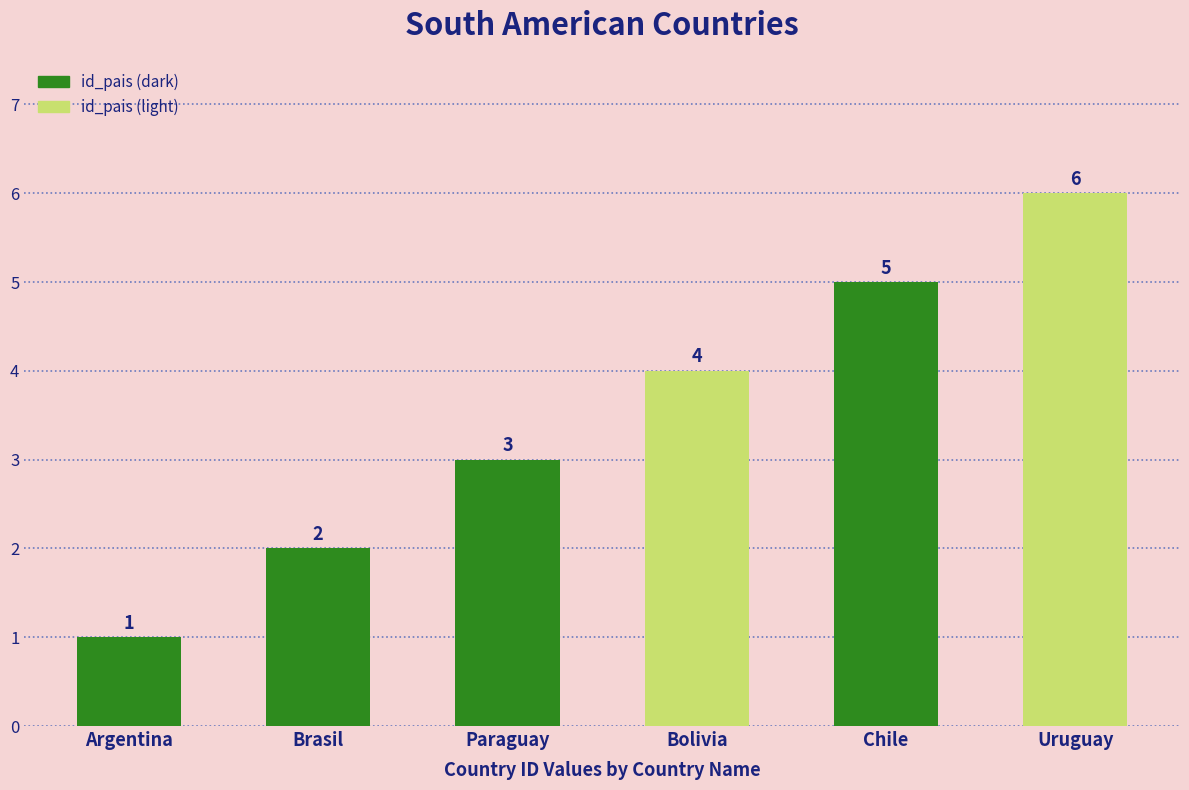

The value at Argentina is 2. True or false?

False